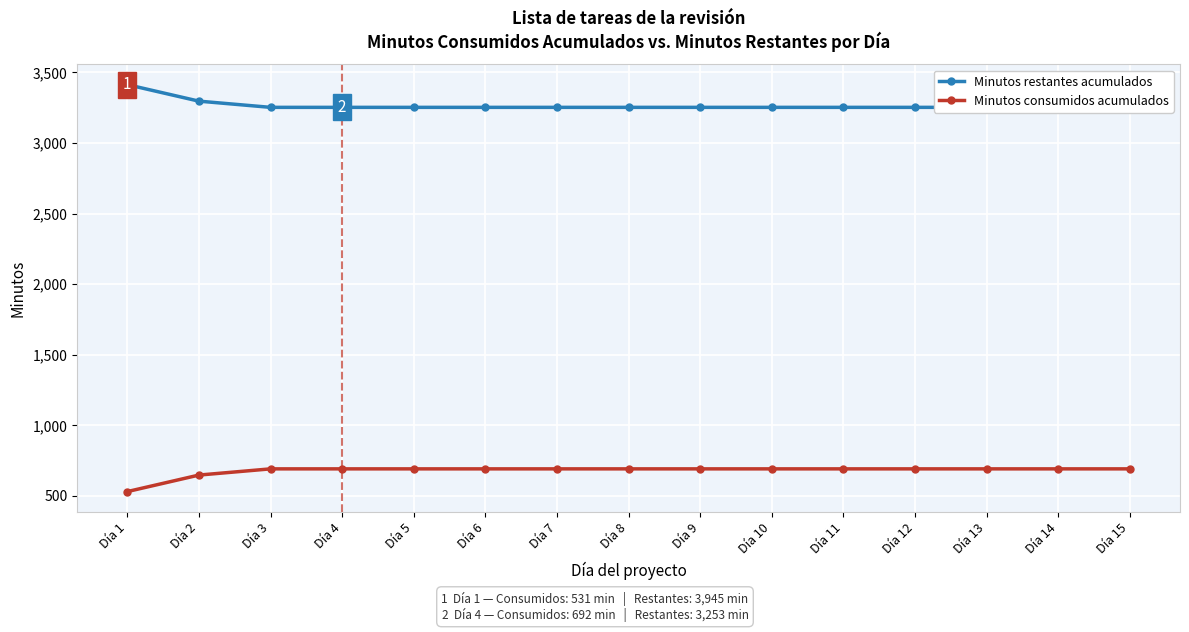

True or false: Minutos consumidos acumulados has a value of 692 at Día 14.

True